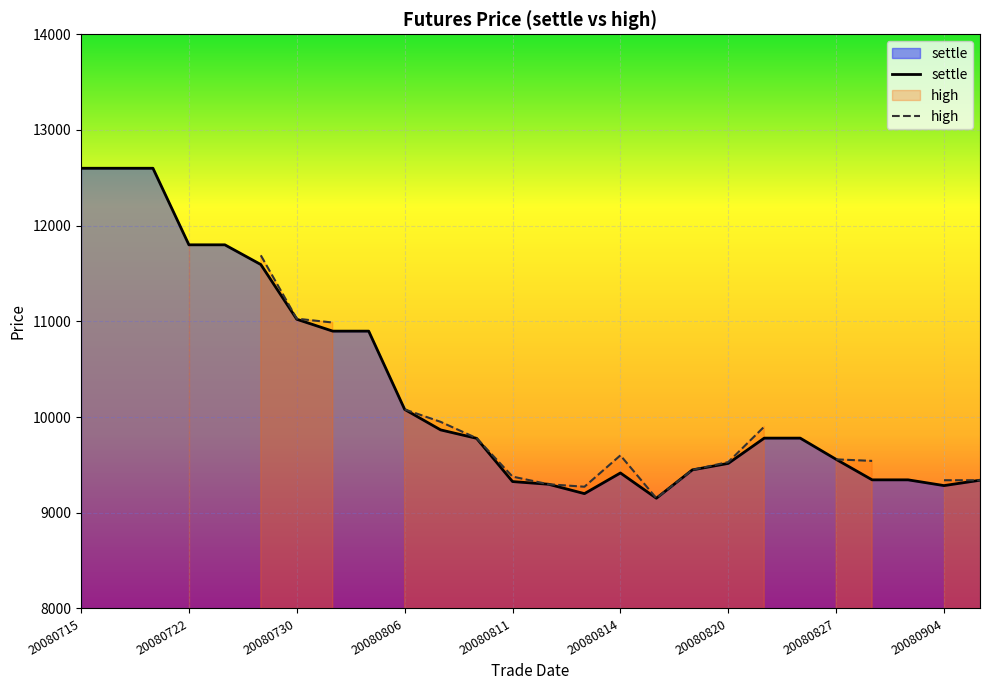

Where is the first local minimum?

20080813